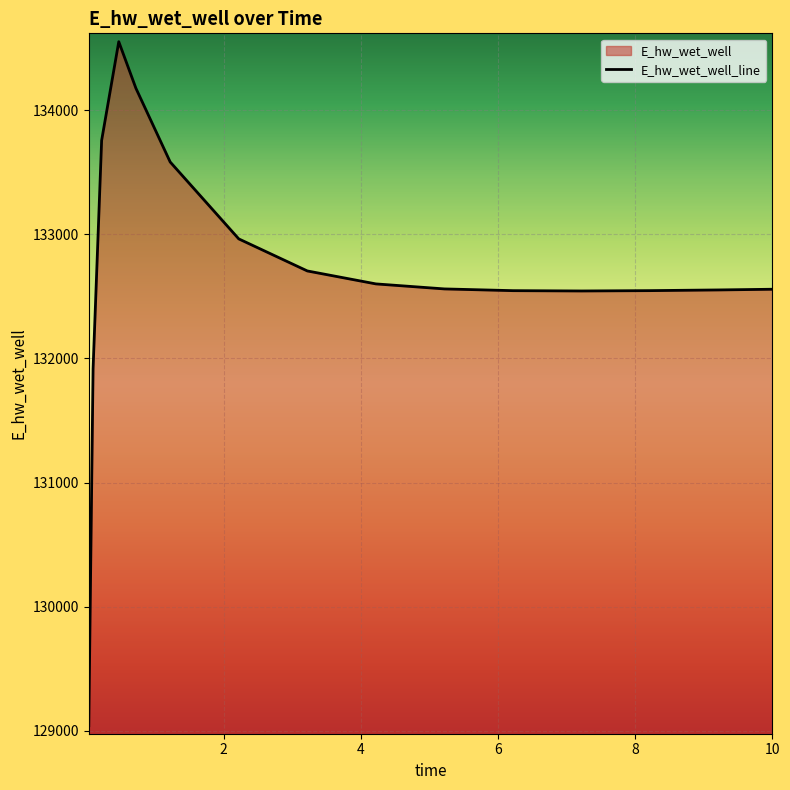

Count the number of data series in this chart.

1